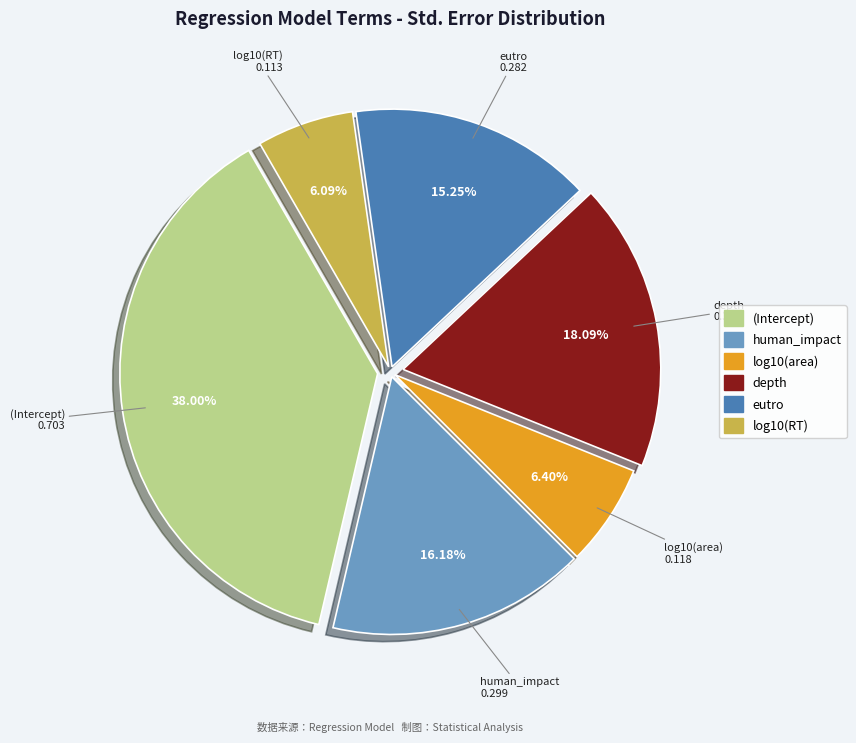

Which slice is the largest?

(Intercept)